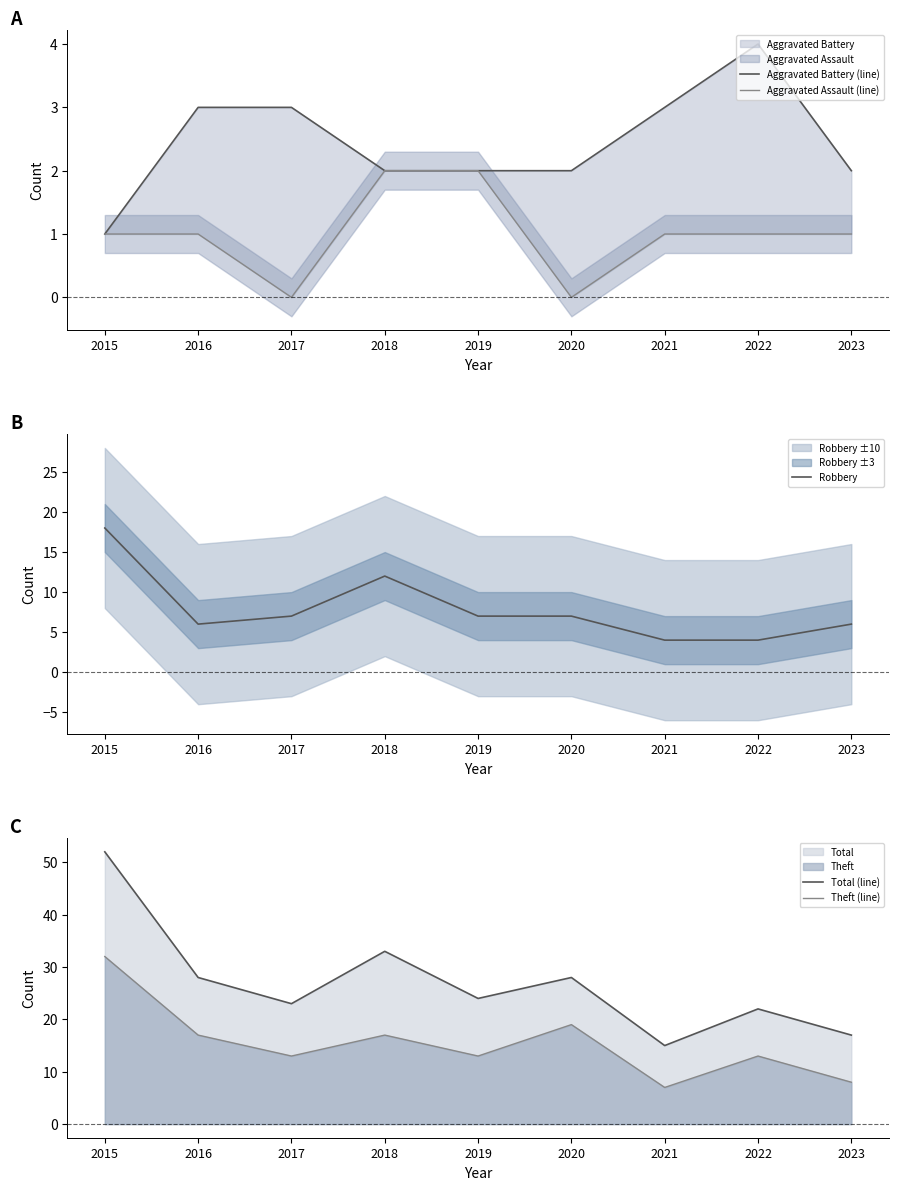

What is the value of the Aggravated Battery (line) point at the 7th from the left?

3